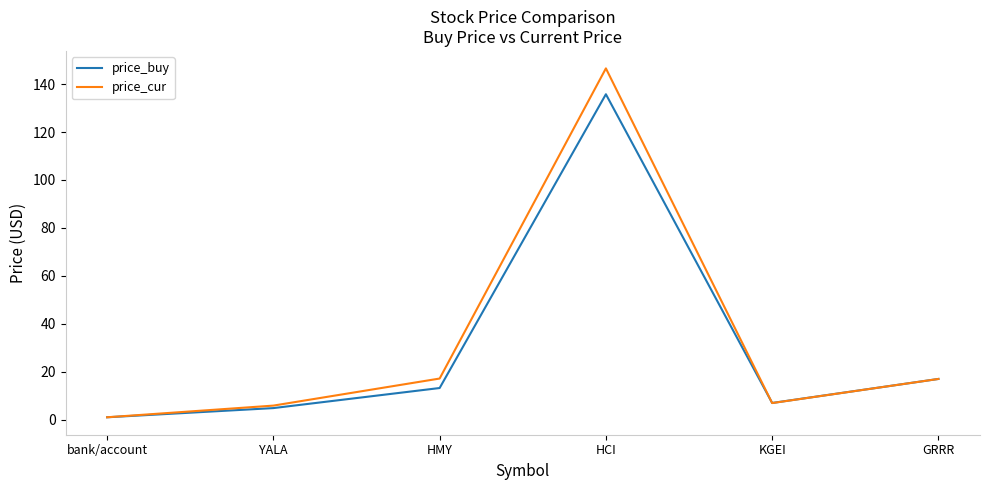

At which category does price_cur reach its first local valley?

KGEI